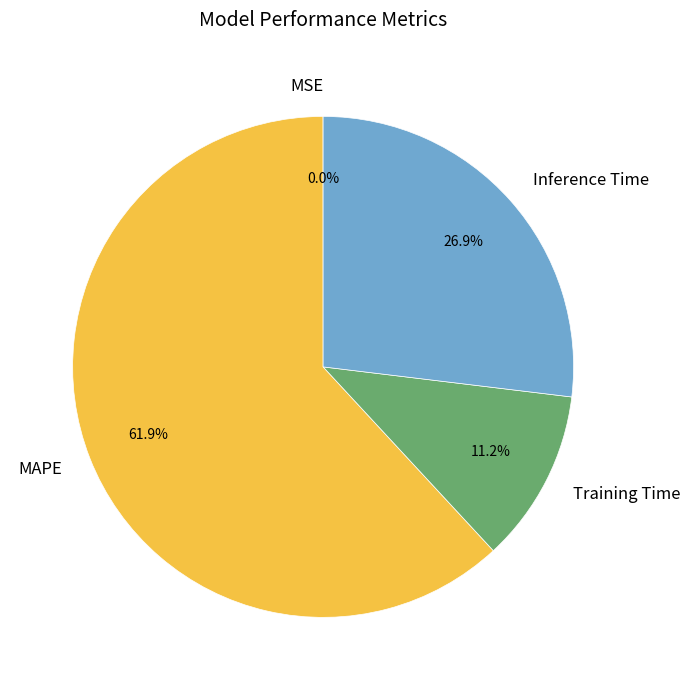

Which category accounts for the majority?

MAPE